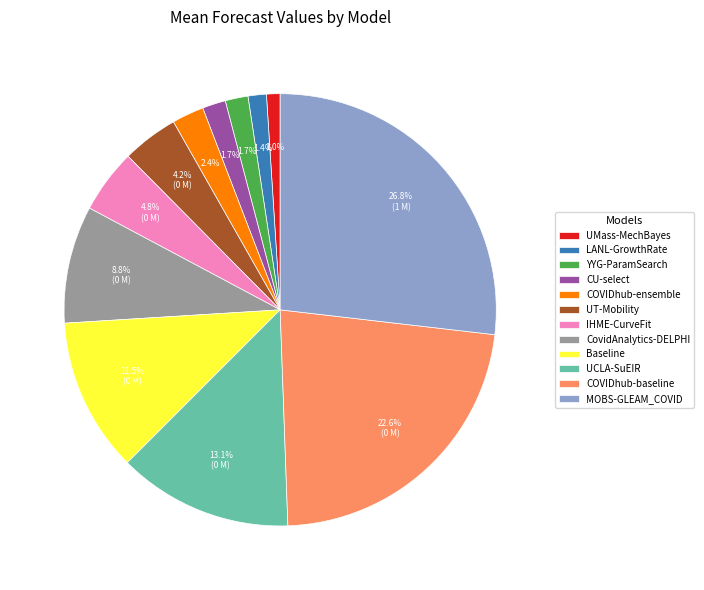

Count the number of slices in the pie.

12